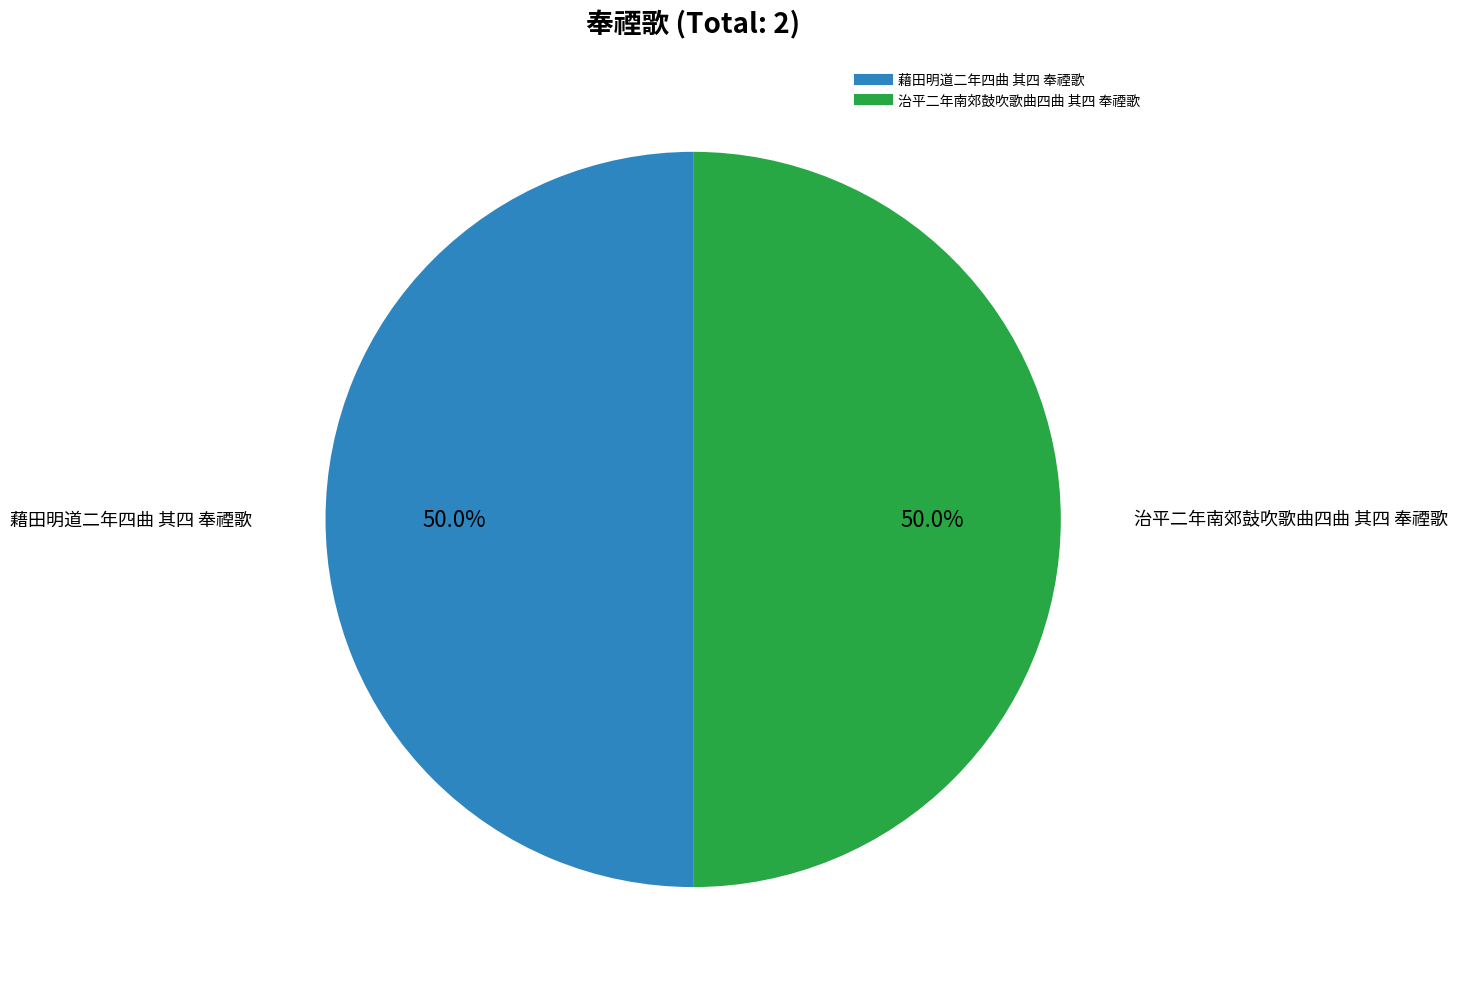

To the nearest percent, what portion does 治平二年南郊鼓吹歌曲四曲 其四 奉禋歌 represent?

50%